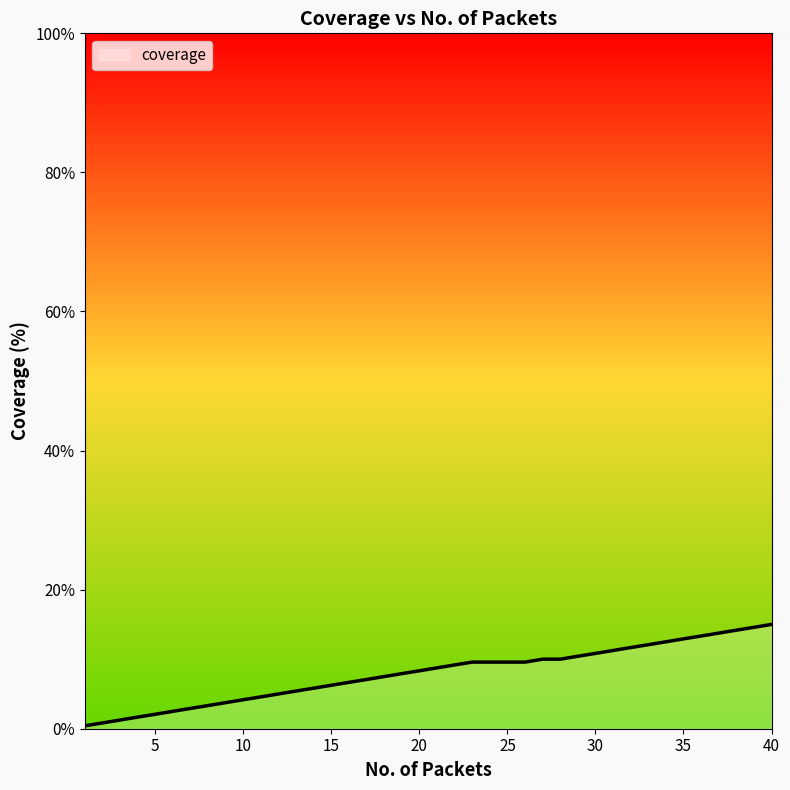

What is the difference between the maximum and minimum values?

14.6